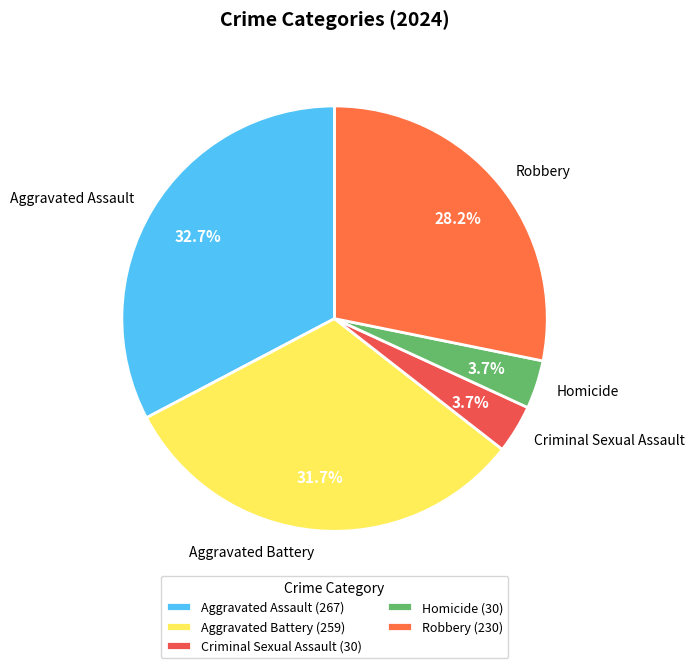

Which has a higher value, Homicide or Aggravated Battery?

Aggravated Battery